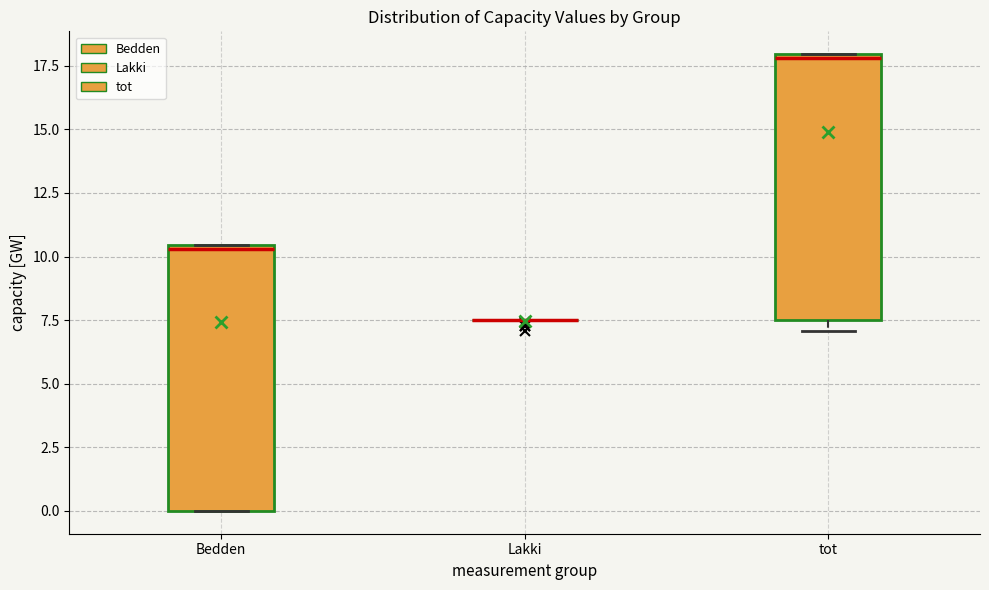

Reading left to right, transcribe this box plot: for each box, give where its median line is, the range the box spans, and where its two whiskers end, as read against the y-axis. The values are not printed on the chart, so give them approximately, as read against the axis.

Bedden: median 10.5, box 0.0 to 10.5, whiskers 0.0 to 10.5
Lakki: box collapsed to a line at 7.5, whiskers 7.5 to 7.5
tot: median 18.0 (just below the box's upper edge), box 7.5 to 18.0, whiskers 7.0 to 18.0